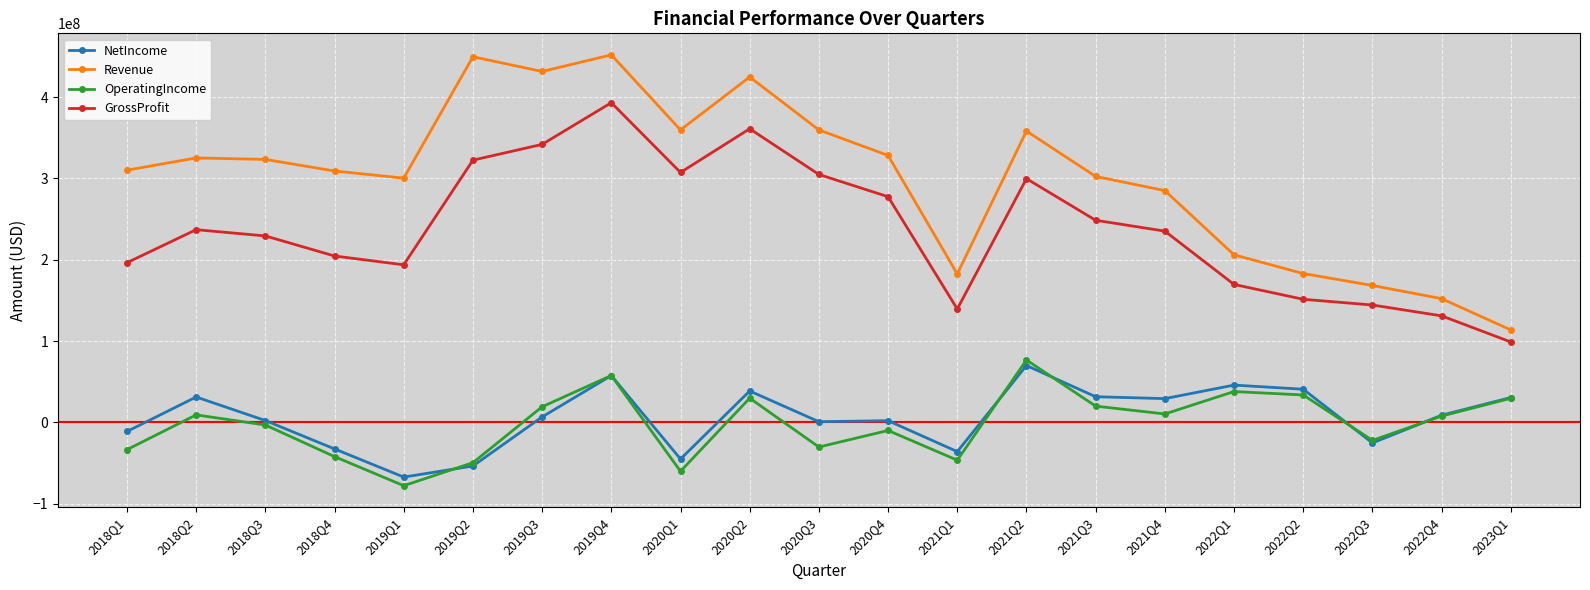

What is the difference between the maximum and minimum values in the OperatingIncome series?

154539000